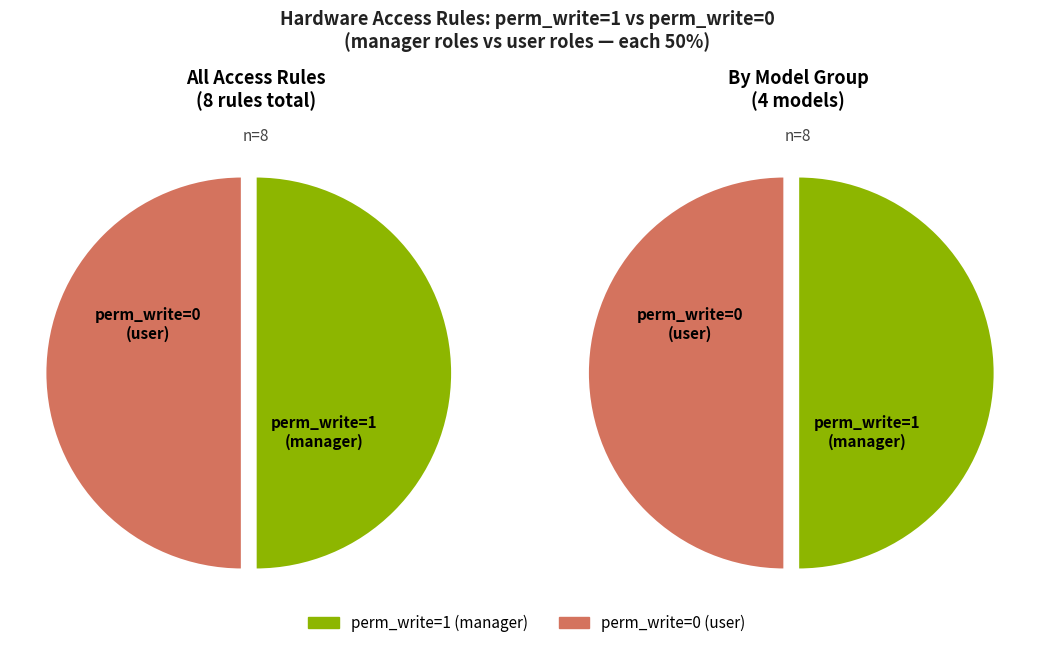

Is hardware.device manager the majority of the pie?

No